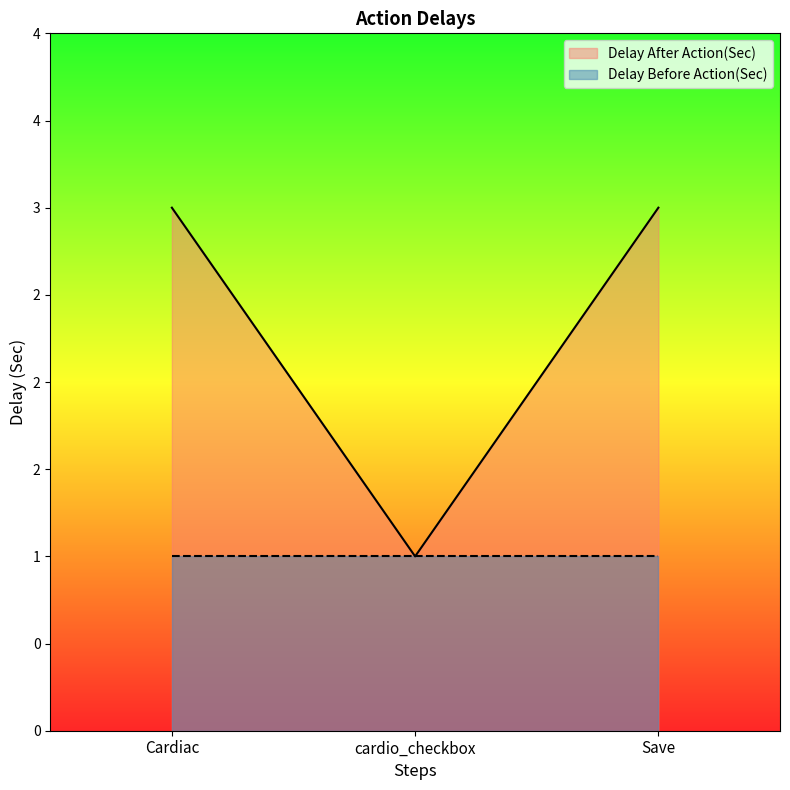

What position from the right is cardio_checkbox?

2